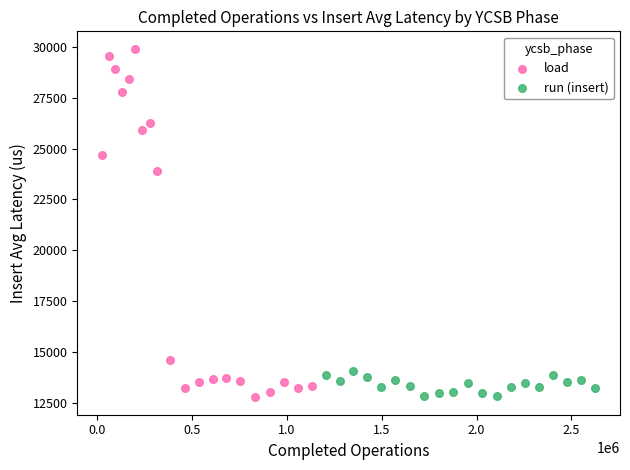

Which series reaches the maximum Y coordinate?

load